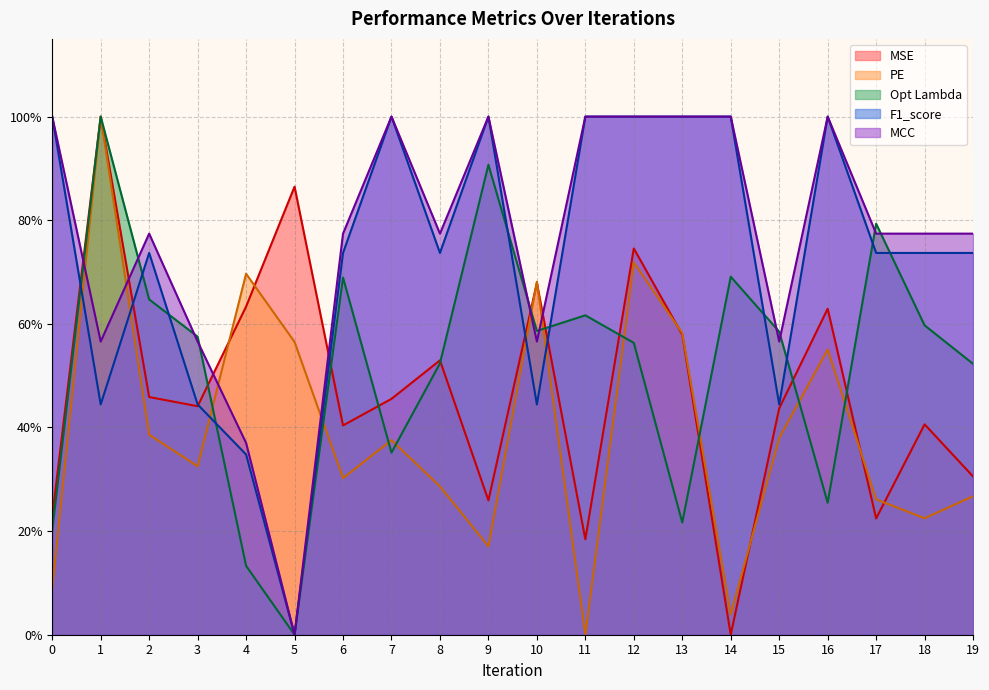

What is the difference between the highest and lowest values at 17?

0.6